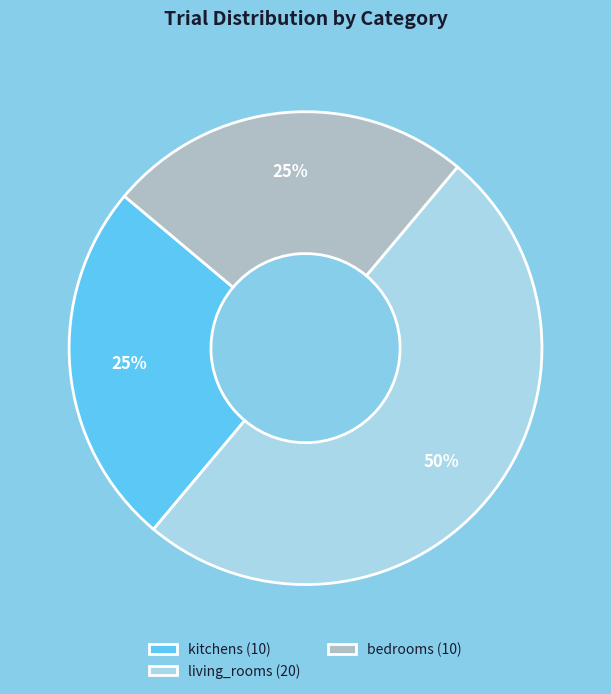

Which slice is the largest?

living_rooms (20)